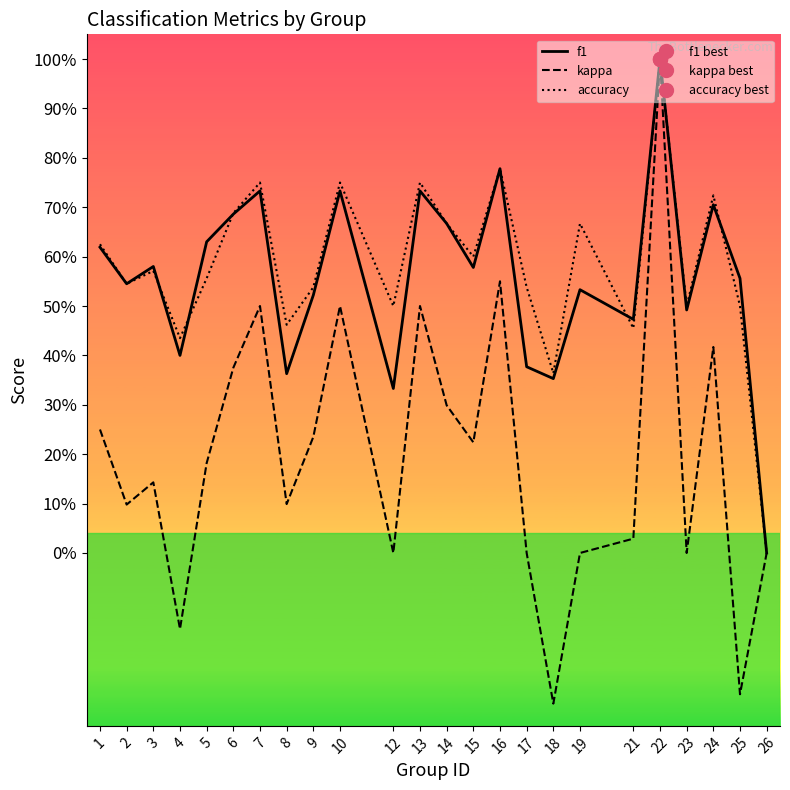

What is the difference between the maximum and minimum values in the f1 series?

1.0